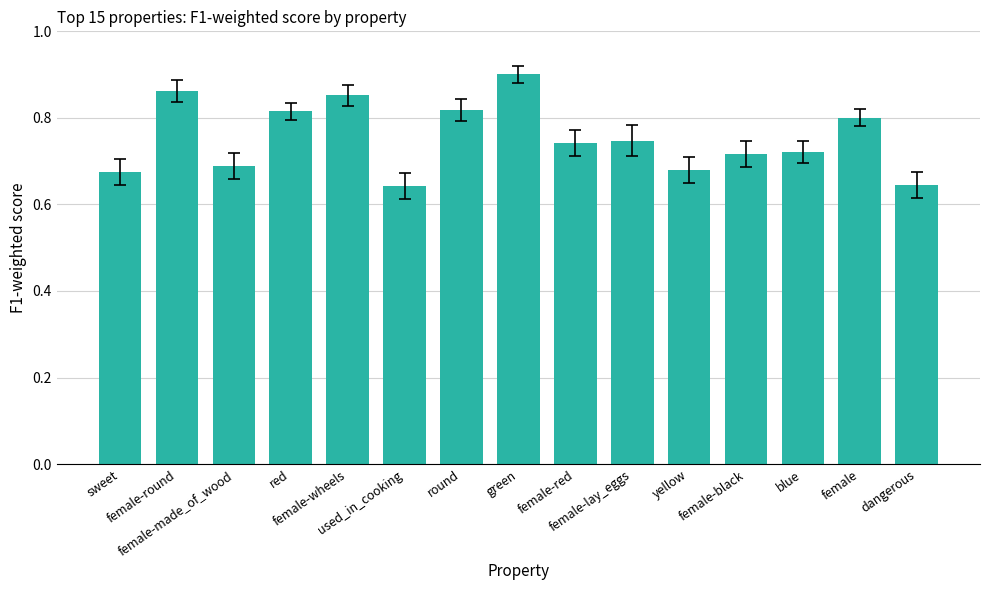

Count the number of categories in the chart.

15